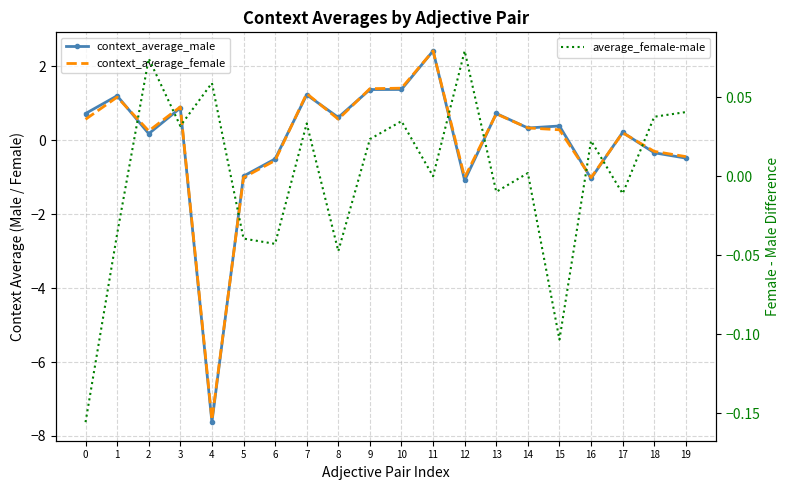

In context_average_female, how many points are higher than both neighbors (excluding endpoints)?

6